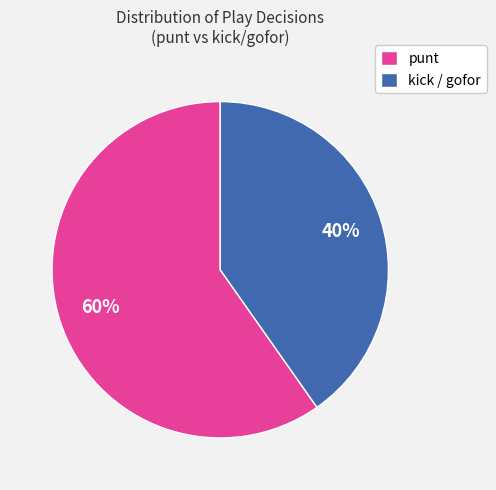

Is there a majority slice in this chart?

Yes